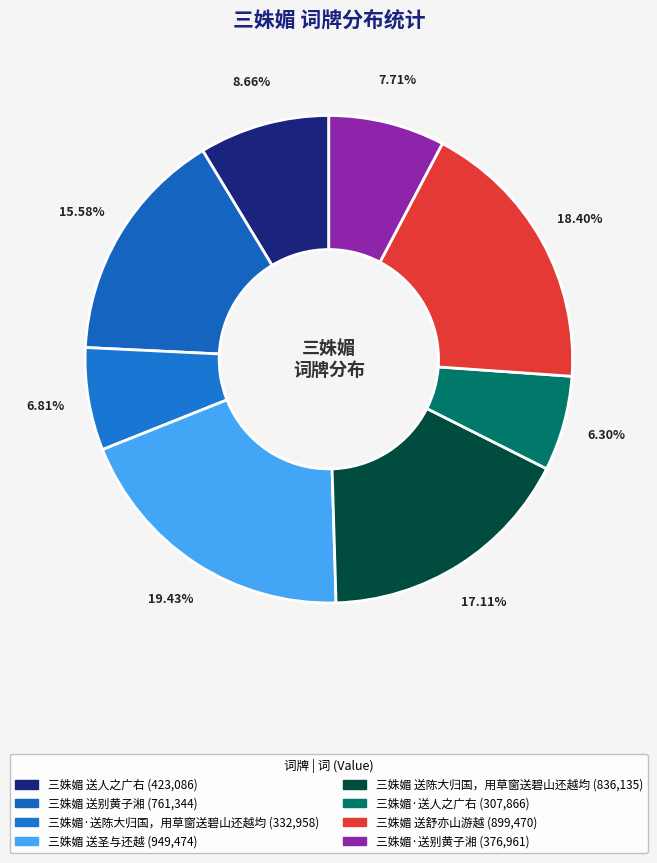

What percentage is NOT represented by 三姝媚 送人之广右?

91.3%